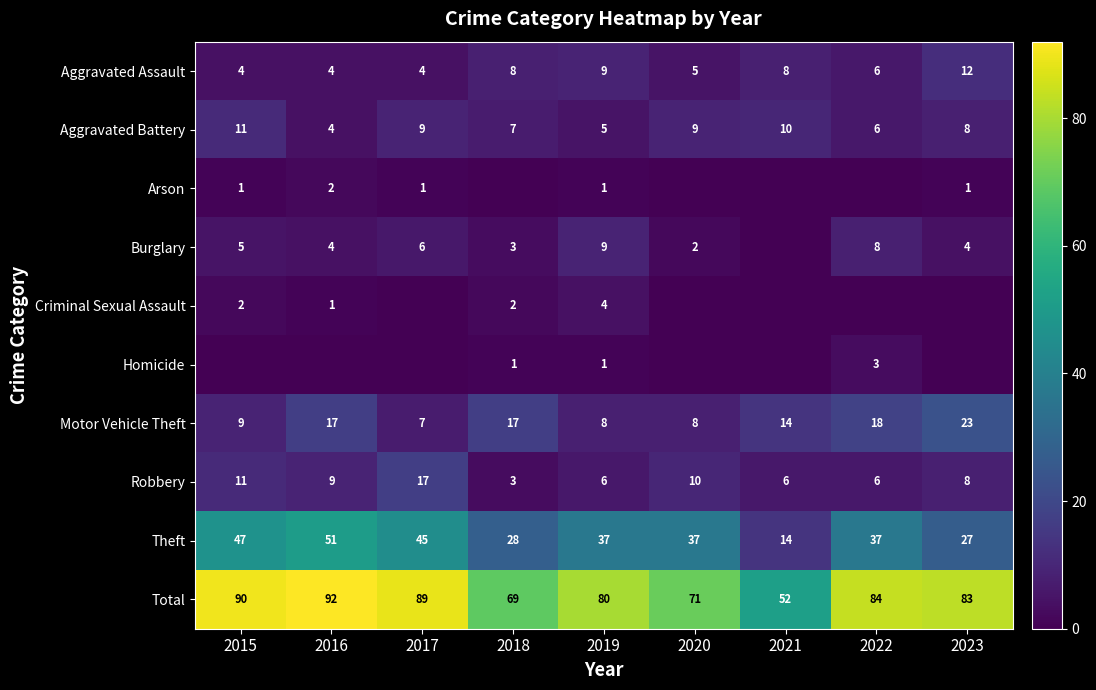

What is the average value of the Motor Vehicle Theft series?

13